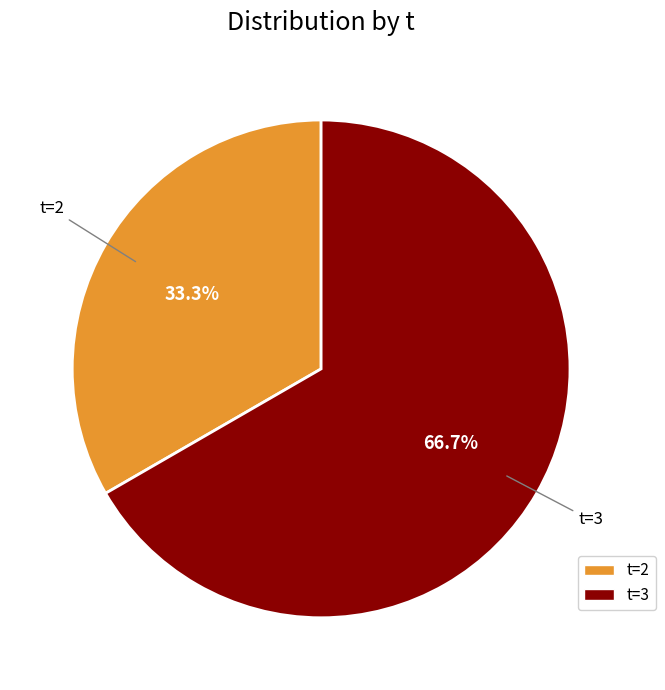

How many segments does this pie chart have?

2